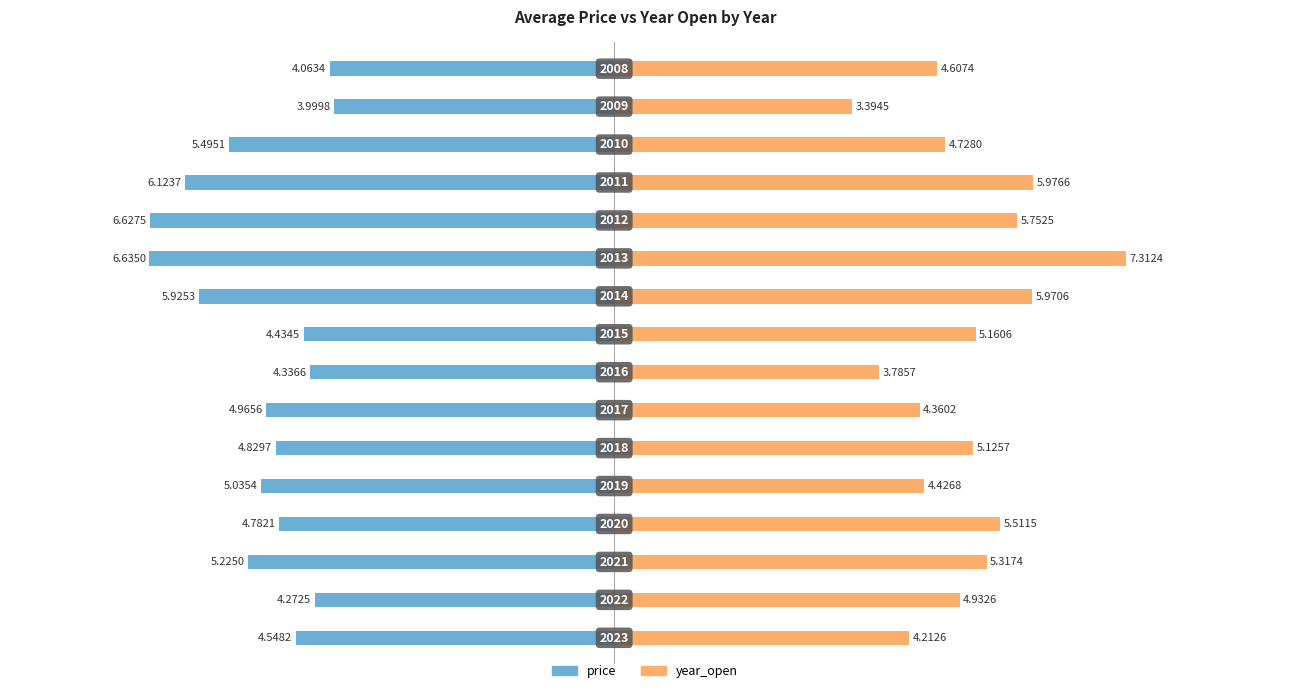

What is the smallest value displayed?

-6.6